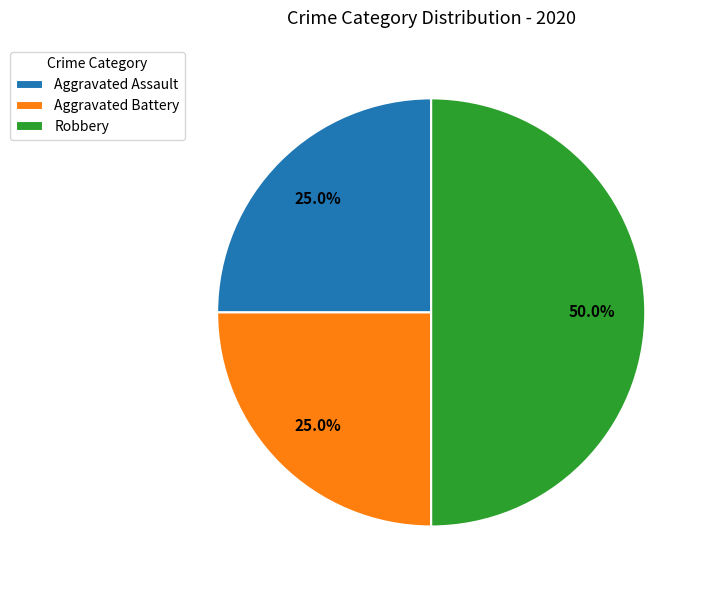

To the nearest percent, what portion does Aggravated Battery represent?

25%